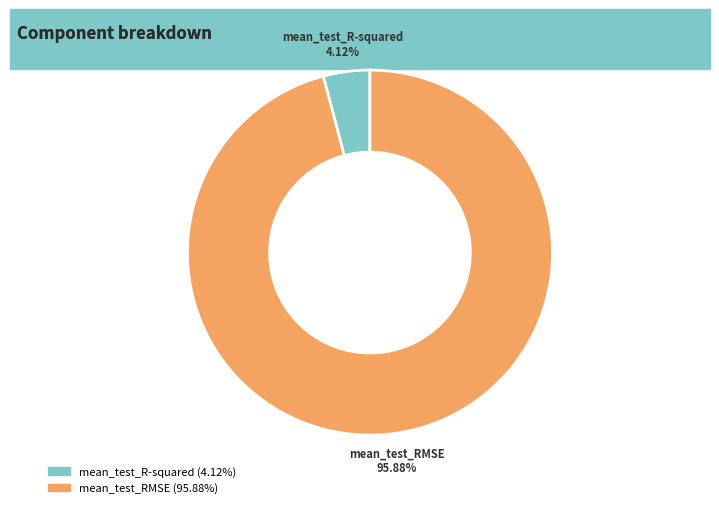

To the nearest percent, what portion does mean_test_RMSE represent?

96%